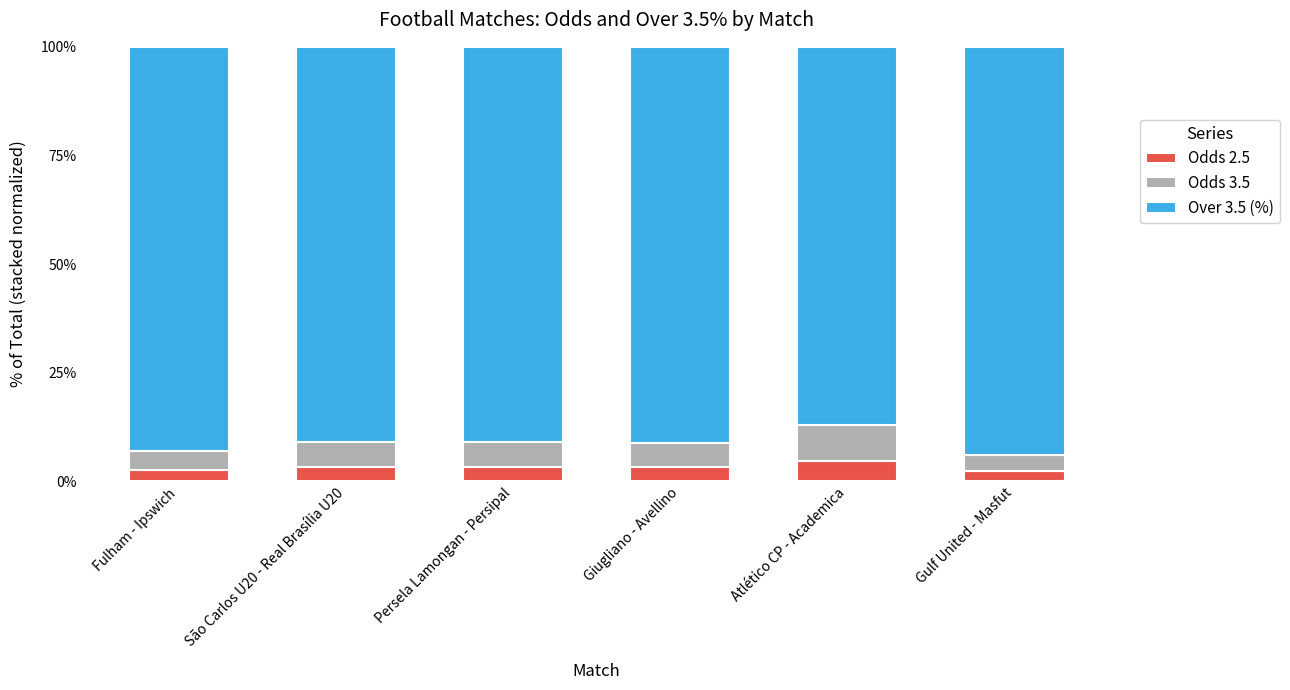

What is the total value across all series at Gulf United - Masfut?

100.0